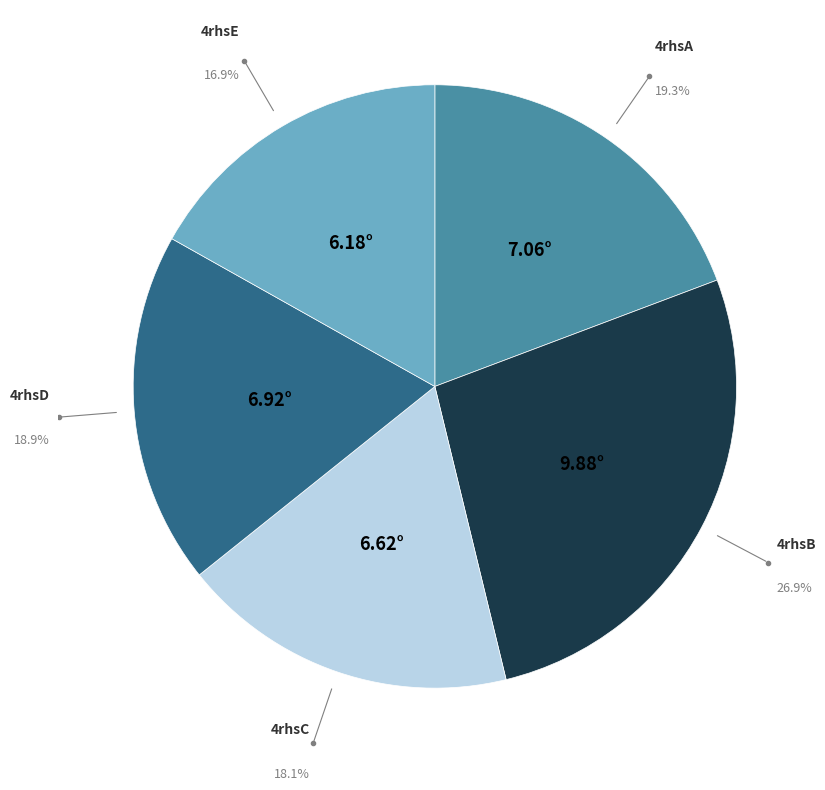

How many slices are in this pie chart?

5